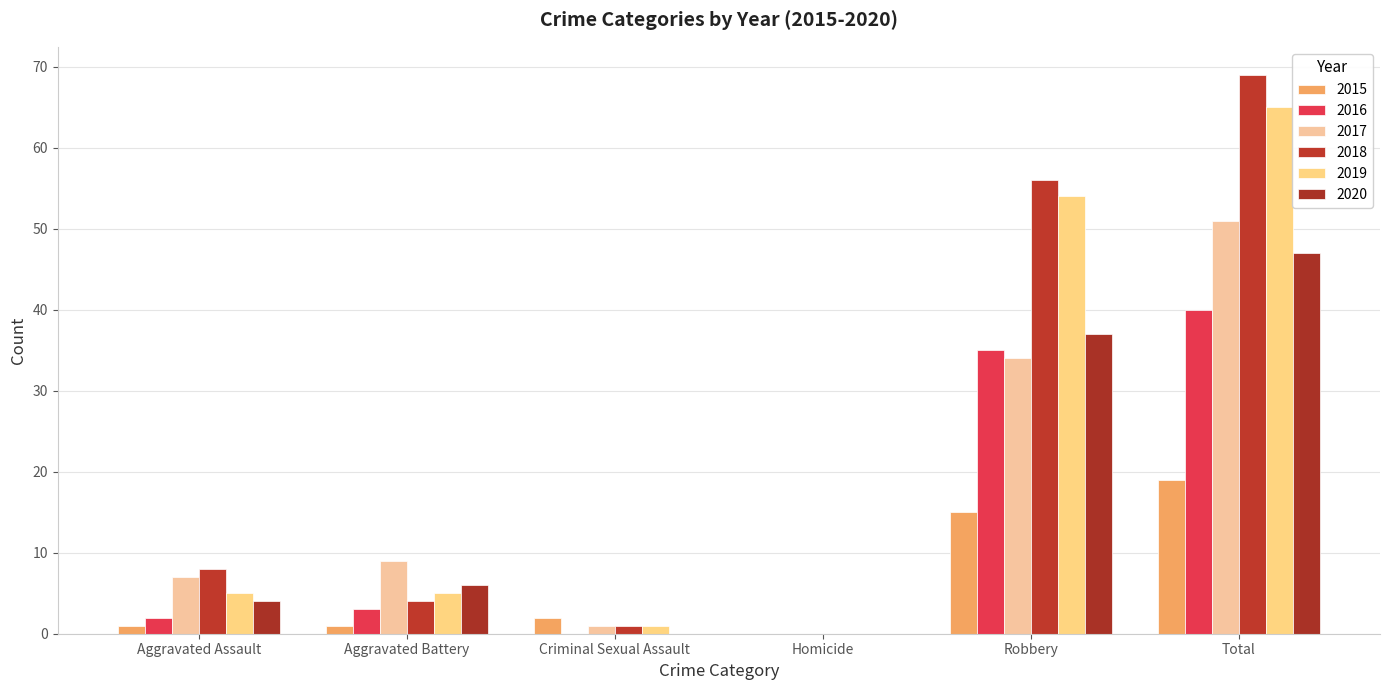

Reading left to right, extract all data points from this chart.

2015: 1	1	2	0	15	19
2016: 2	3	0	0	35	40
2017: 7	9	1	0	34	51
2018: 8	4	1	0	56	69
2019: 5	5	1	0	54	65
2020: 4	6	0	0	37	47